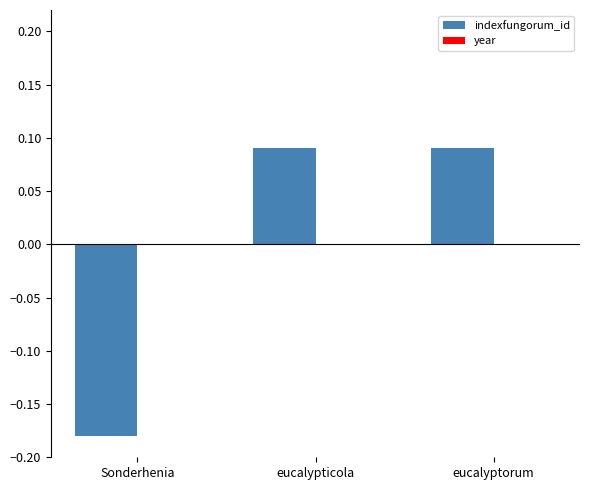

What is the change in value from Sonderhenia to eucalyptorum?

+0.3